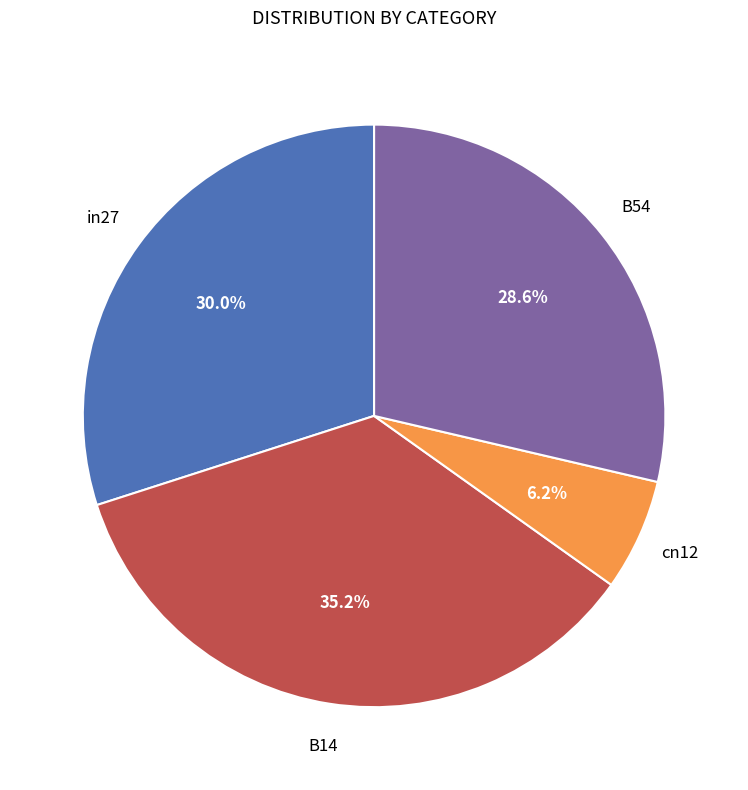

Is there a majority slice in this chart?

No